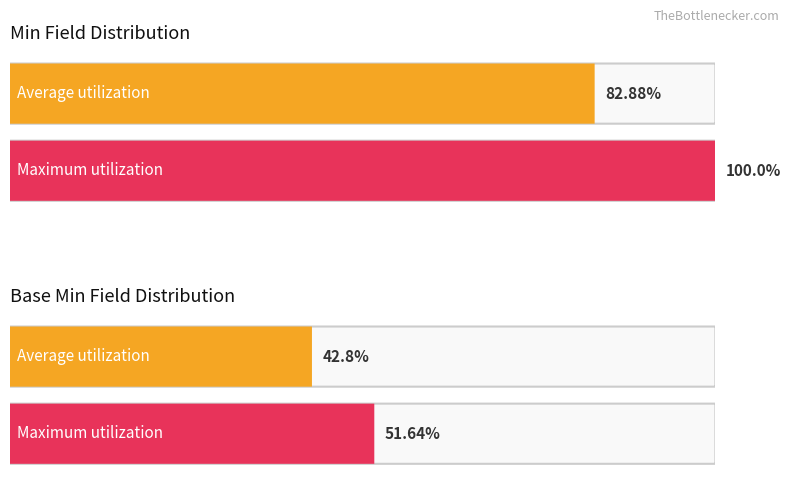

Does the chart contain stacked bars?

No